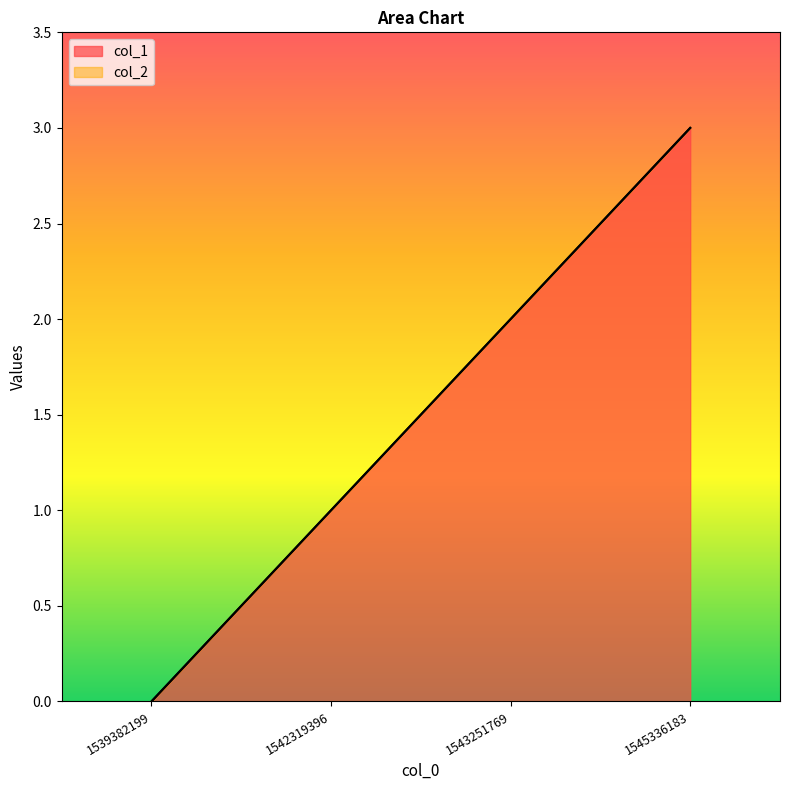

What is the greatest value displayed?

3